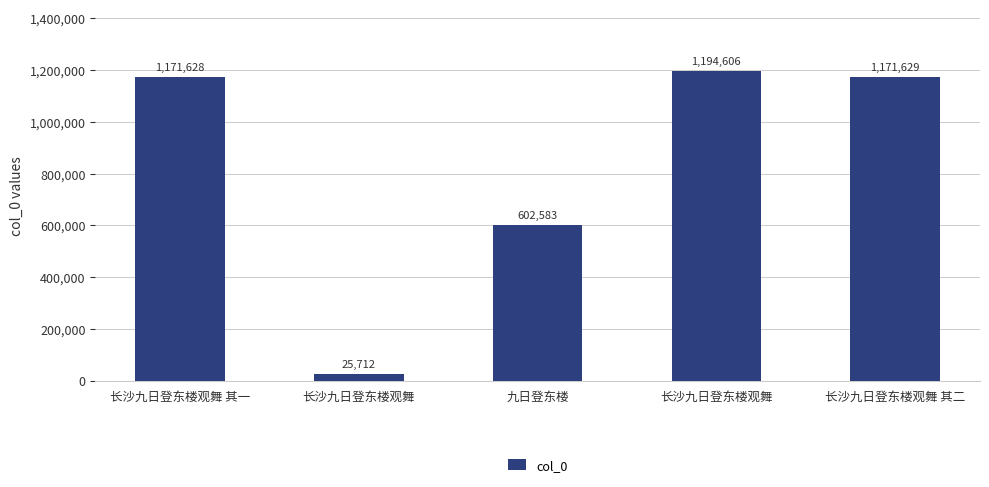

Which label corresponds to the smallest value in the chart?

长沙九日登东楼观舞